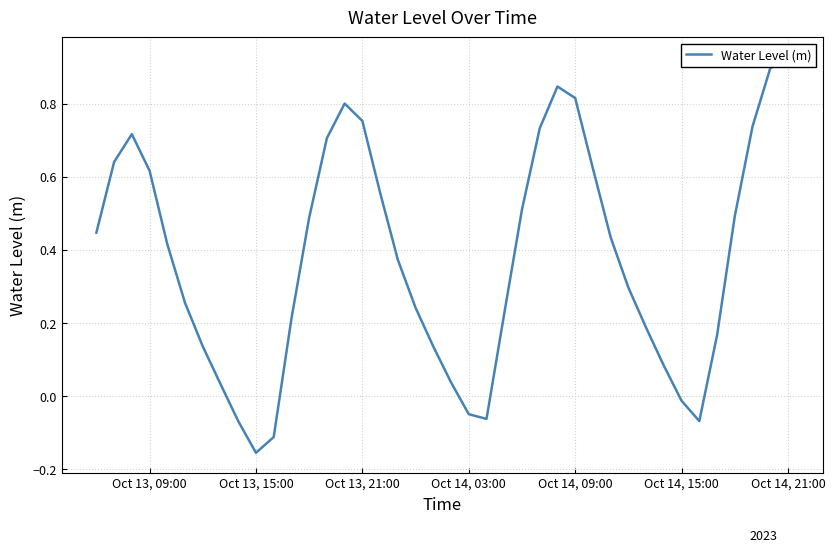

Is this an area chart (filled region under the line)?

No